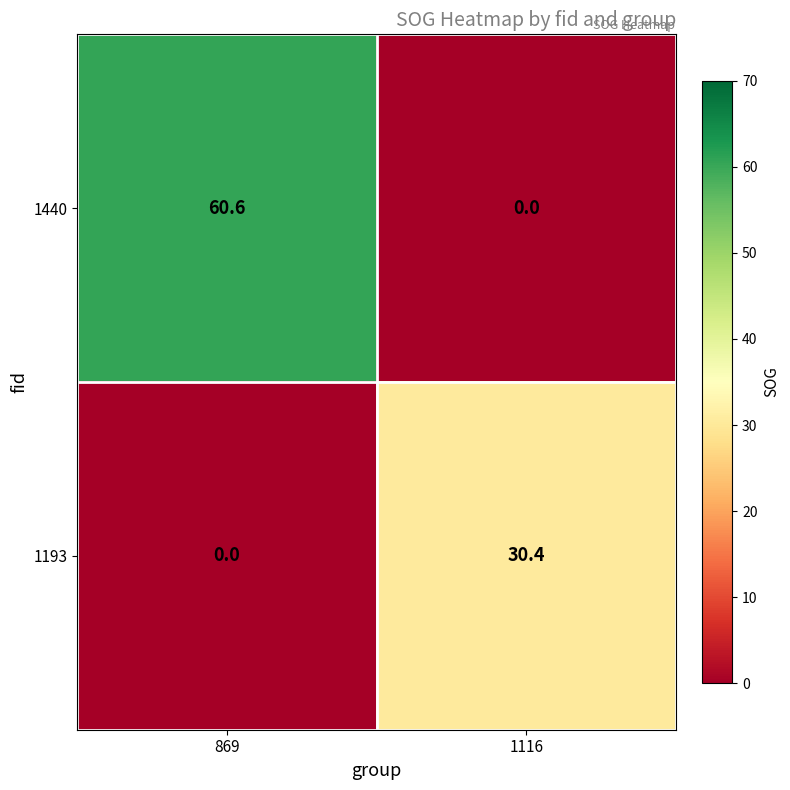

At how many categories does at least one series exceed 34?

1